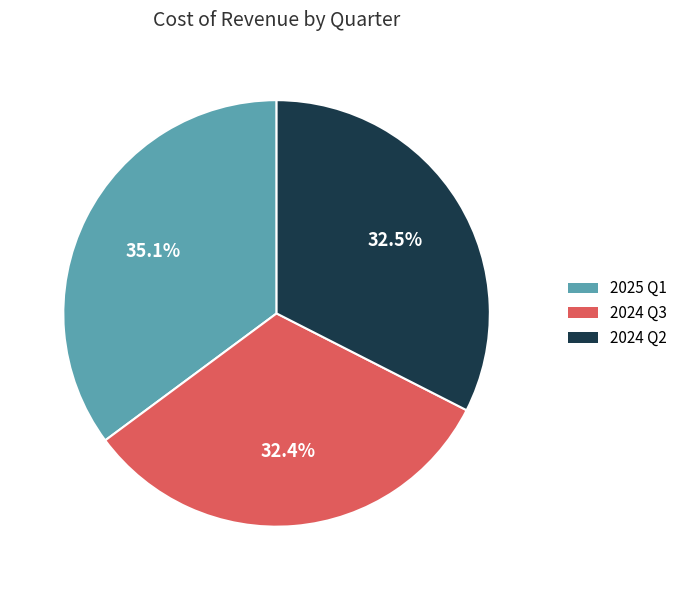

Does 2024 Q3 represent more than half of the total?

No